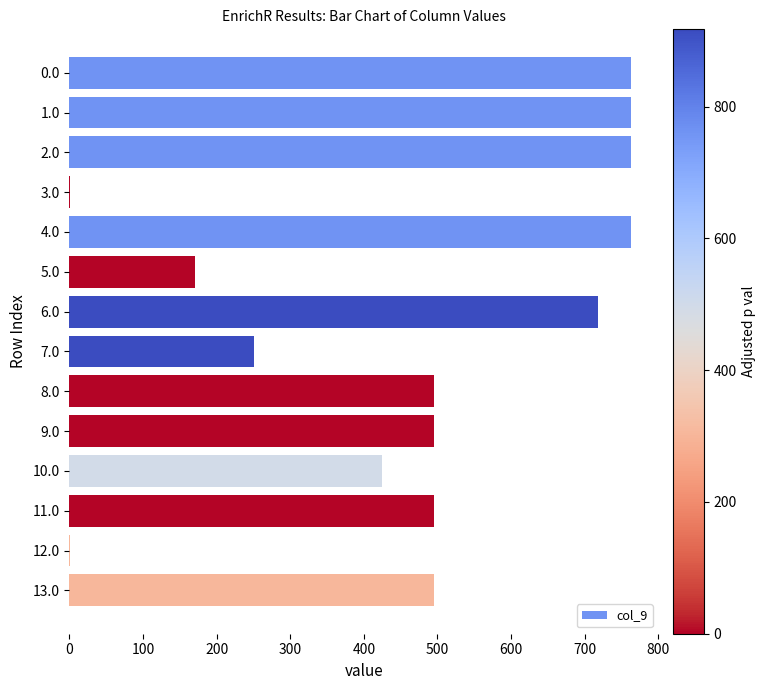

How many categories are shown in the chart?

14